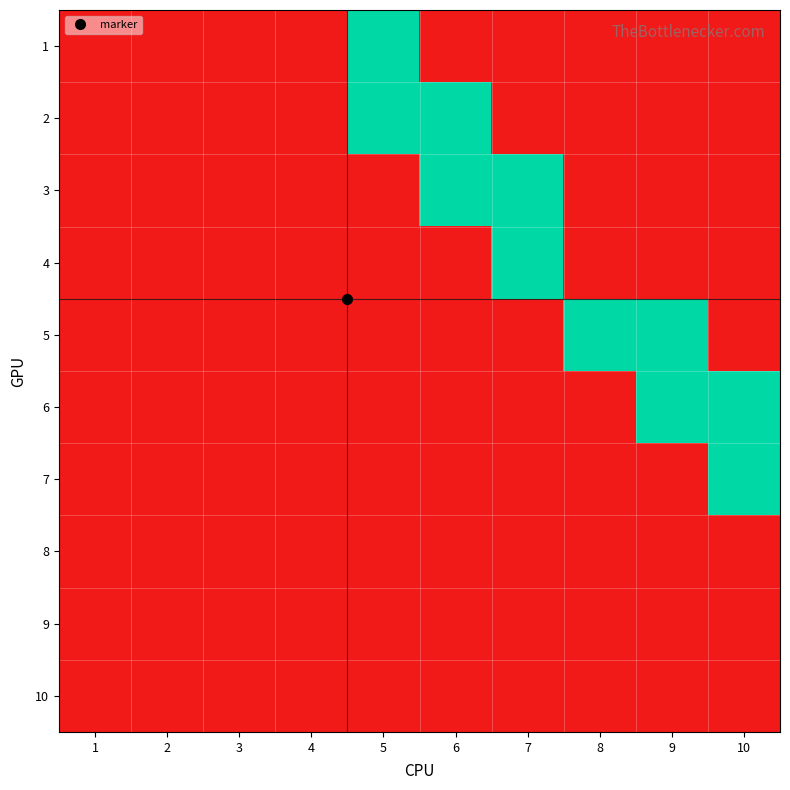

Reading left to right, what are all the values shown in this chart?

1: 1=0	2=0	3=0	4=0	5=1	6=0	7=0	8=0	9=0	10=0
2: 1=0	2=0	3=0	4=0	5=1	6=1	7=0	8=0	9=0	10=0
3: 1=0	2=0	3=0	4=0	5=0	6=1	7=1	8=0	9=0	10=0
4: 1=0	2=0	3=0	4=0	5=0	6=0	7=1	8=0	9=0	10=0
5: 1=0	2=0	3=0	4=0	5=0	6=0	7=0	8=1	9=1	10=0
6: 1=0	2=0	3=0	4=0	5=0	6=0	7=0	8=0	9=1	10=1
7: 1=0	2=0	3=0	4=0	5=0	6=0	7=0	8=0	9=0	10=1
8: 1=0	2=0	3=0	4=0	5=0	6=0	7=0	8=0	9=0	10=0
9: 1=0	2=0	3=0	4=0	5=0	6=0	7=0	8=0	9=0	10=0
10: 1=0	2=0	3=0	4=0	5=0	6=0	7=0	8=0	9=0	10=0